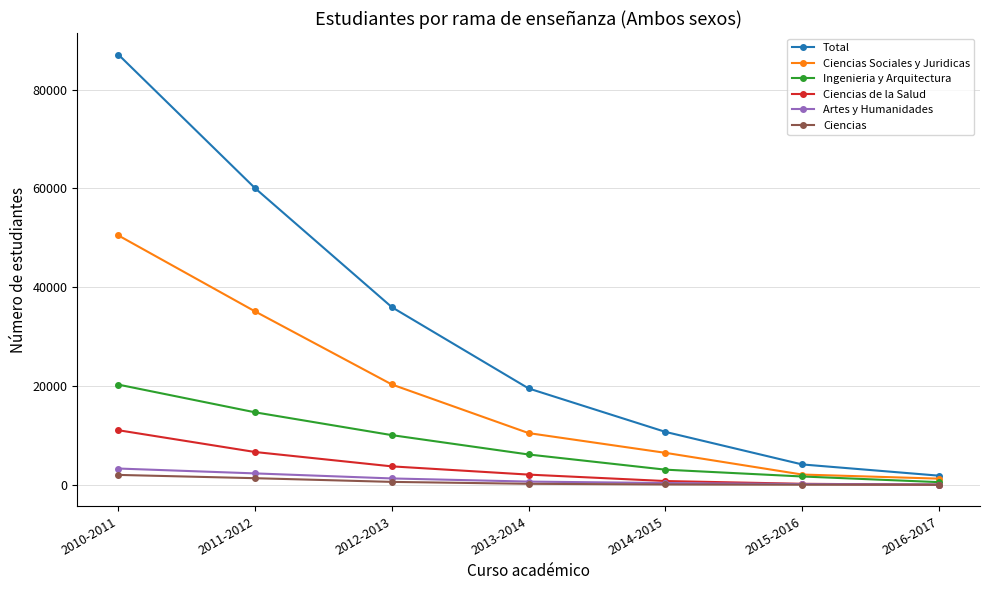

The value of Artes y Humanidades at 2011-2012 is 2304. True or false?

True